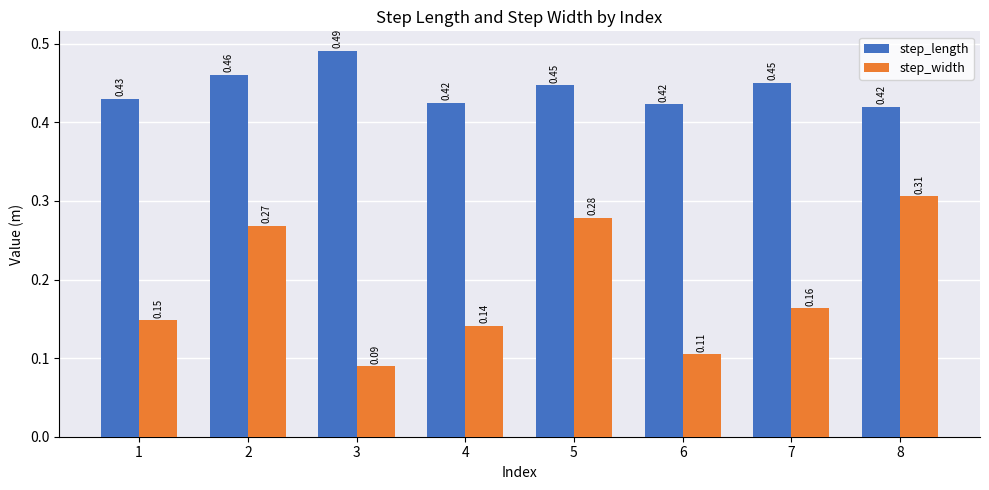

Which category has the highest value in the step_width series?

8